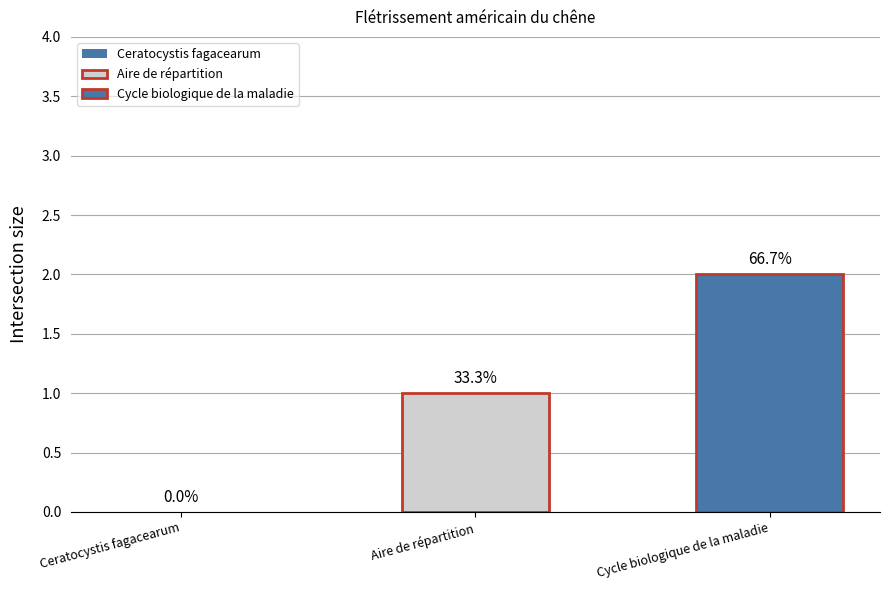

Reading left to right, transcribe all the data shown in this chart.

0	1	2